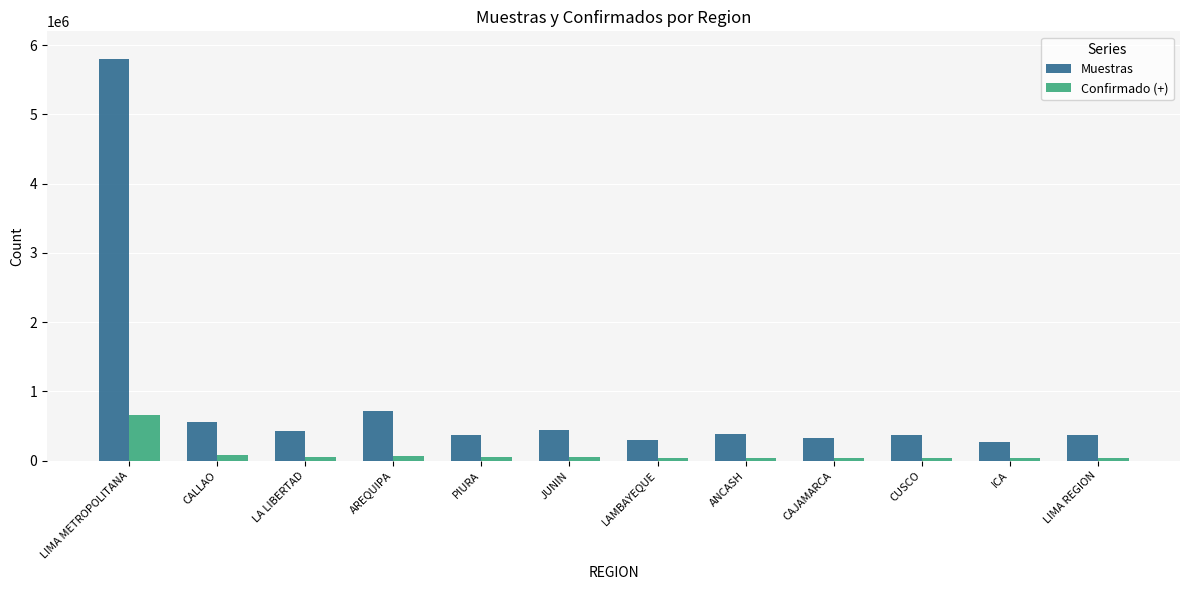

Which series has the largest range (max minus min)?

Muestras